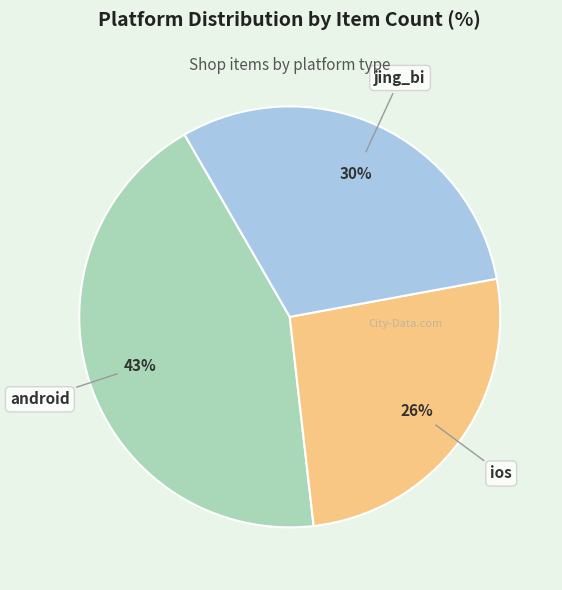

Which slice is the largest?

android